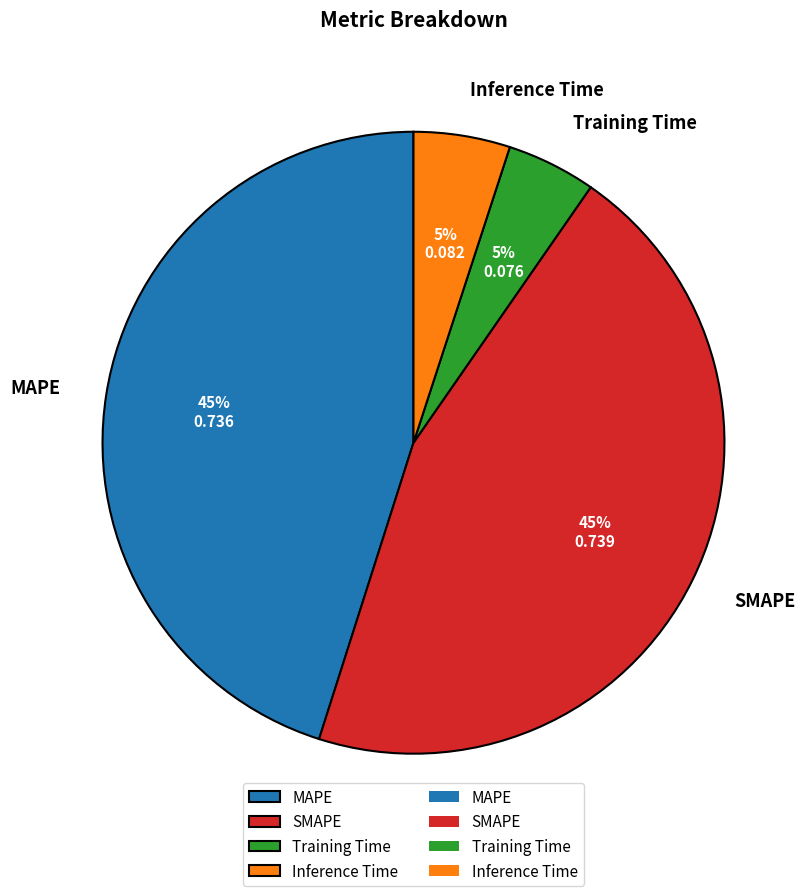

The SMAPE slice represents 45% of the pie. True or false?

True